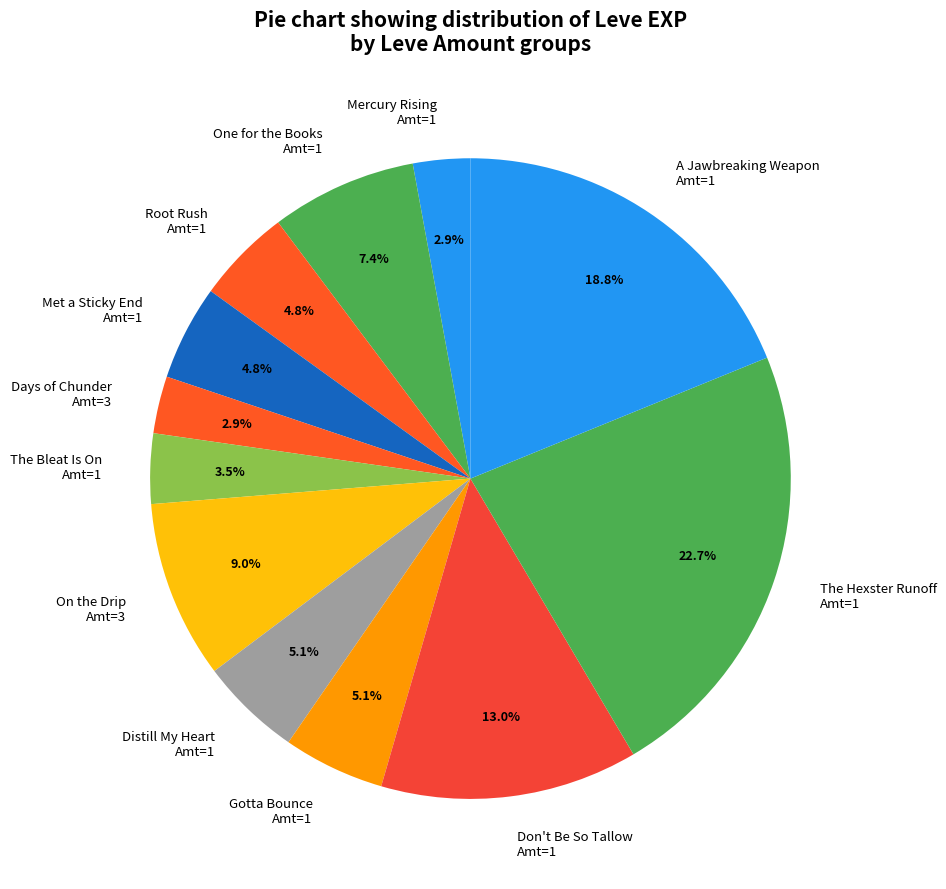

To the nearest percent, what is the average slice percentage?

8%